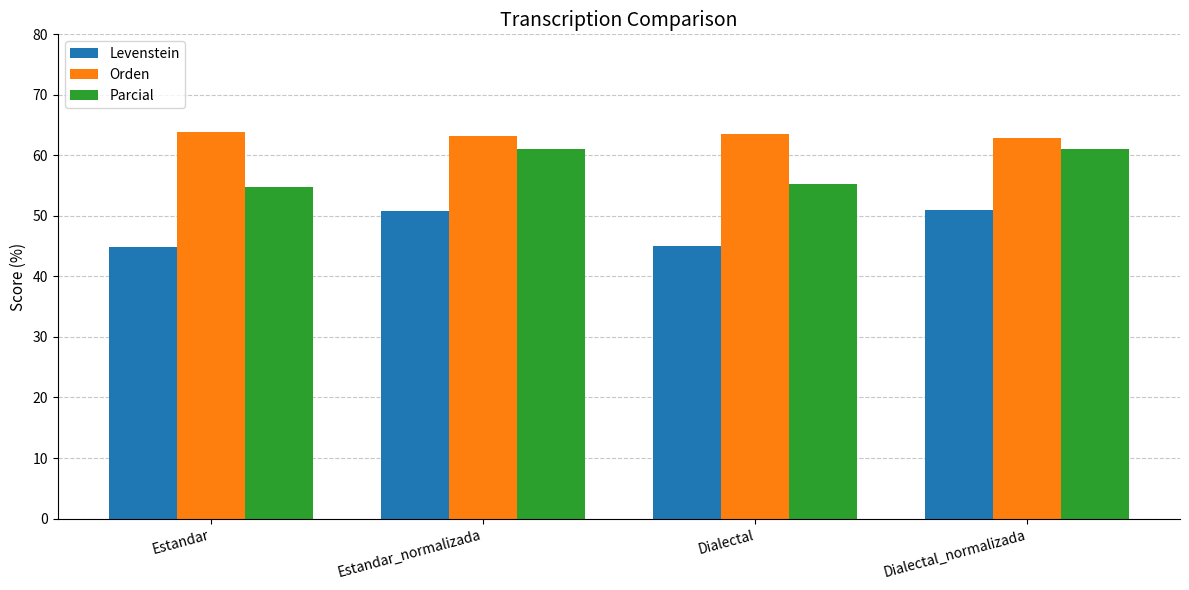

What are all the series names shown in the legend?

Levenstein, Orden, Parcial